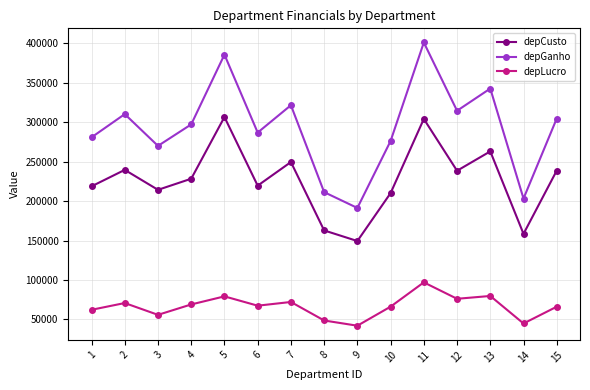

List the series in order of their overall mean, lowest first.

depLucro, depCusto, depGanho